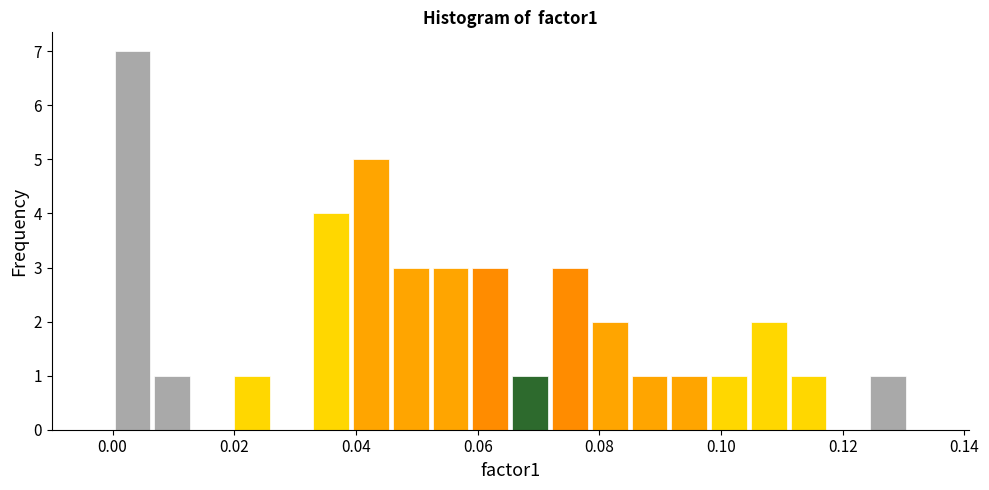

Read against the x-axis, roughly where is the centre of the tallest bar?

0.004